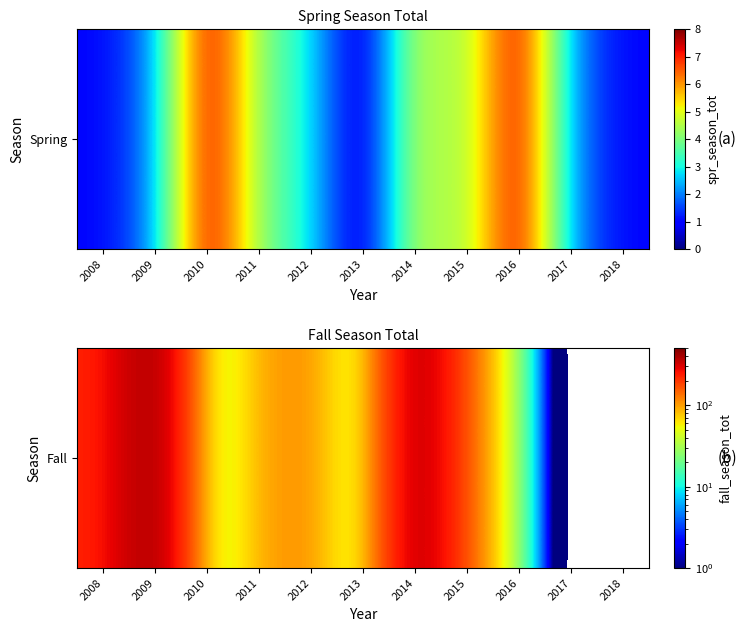

Rank the categories by value from highest to lowest.

2009, 2014, 2008, 2015, 2012, 2011, 2010, 2013, 2016, 2017, 2018